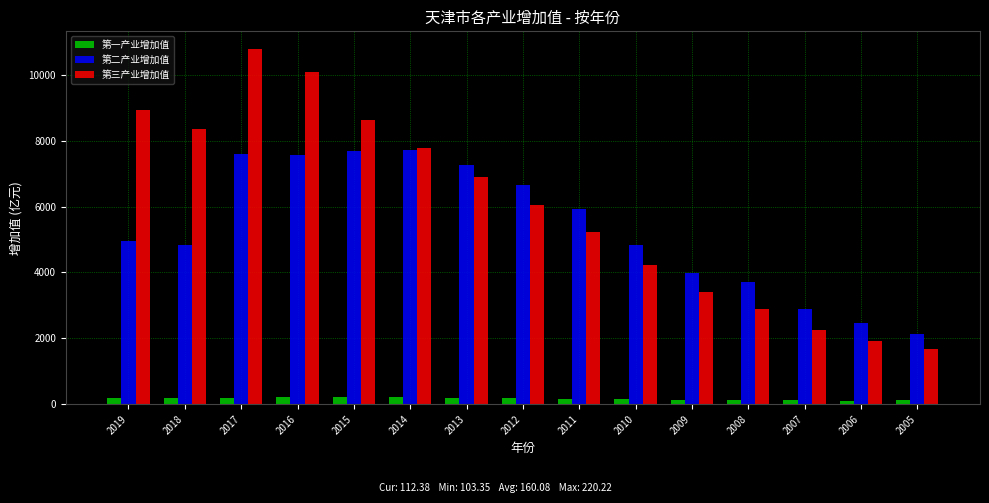

What is the maximum value shown in the chart?

10786.6